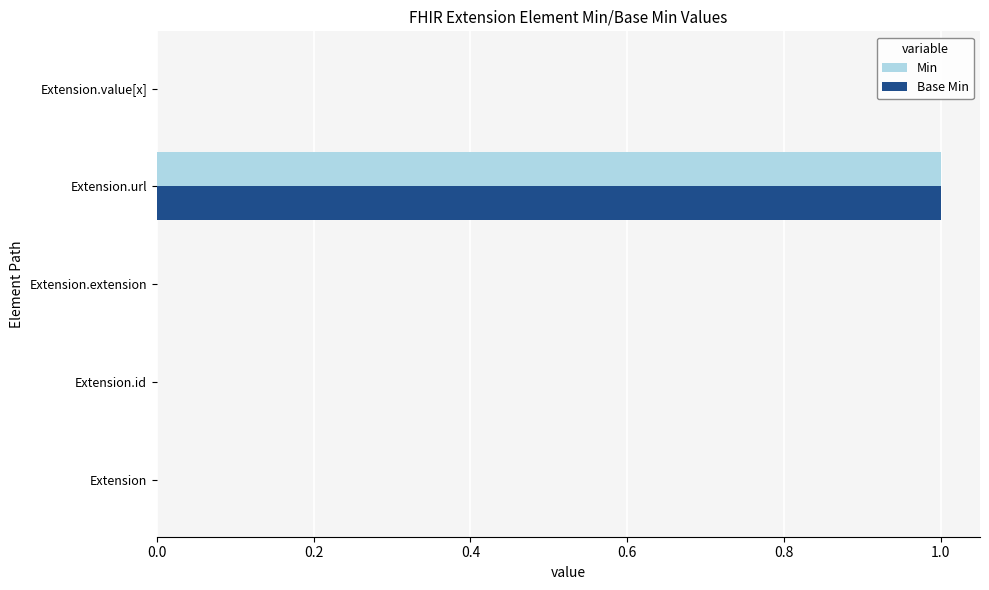

At which category is the sum across all series the highest?

Extension.url